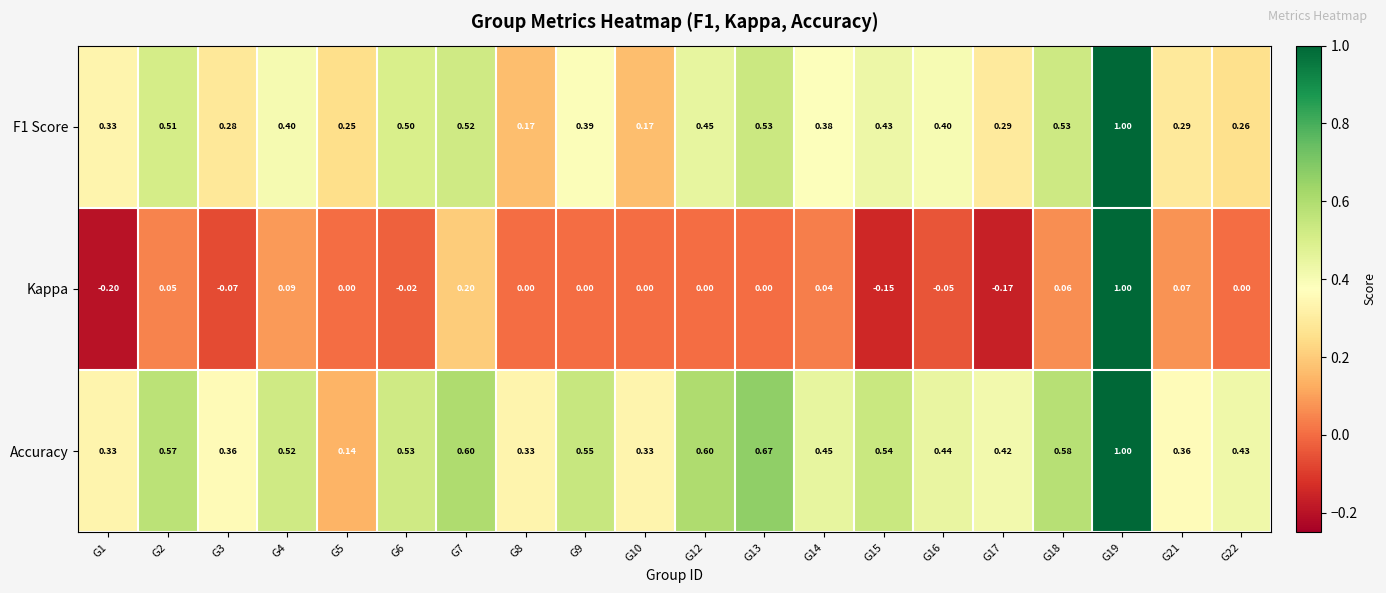

Which series has the largest total across all categories?

Accuracy